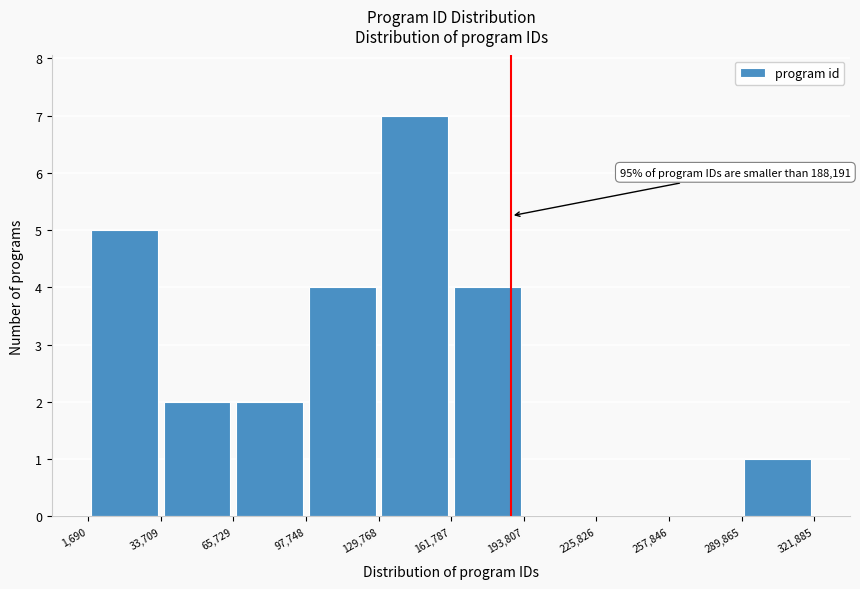

Which range on the x-axis has the tallest bar?

129,768 to 161,787